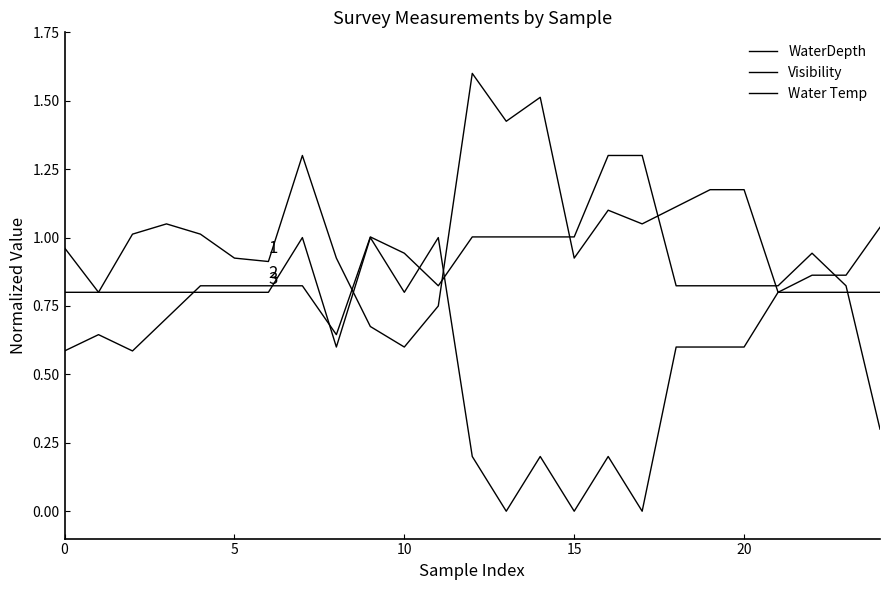

Rank the series by their average value, from lowest to highest.

Water Temp, Visibility, WaterDepth